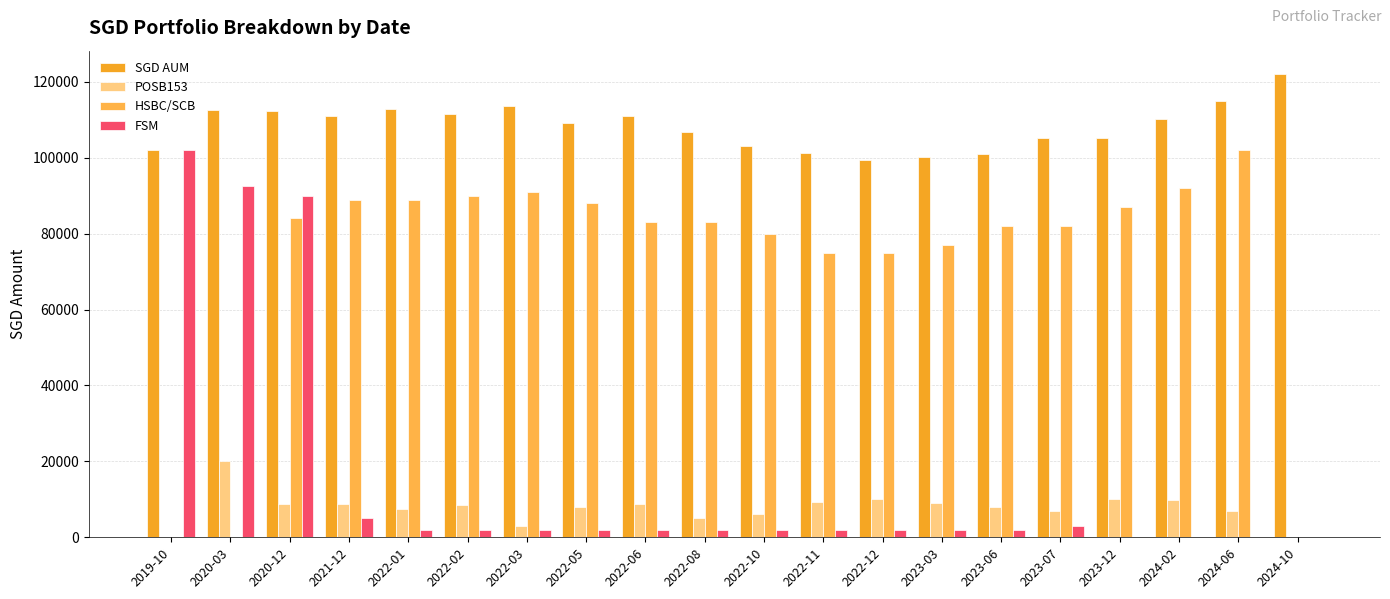

Is the value of POSB153 at 2022-10 greater than the value of SGD AUM at 2022-01?

No